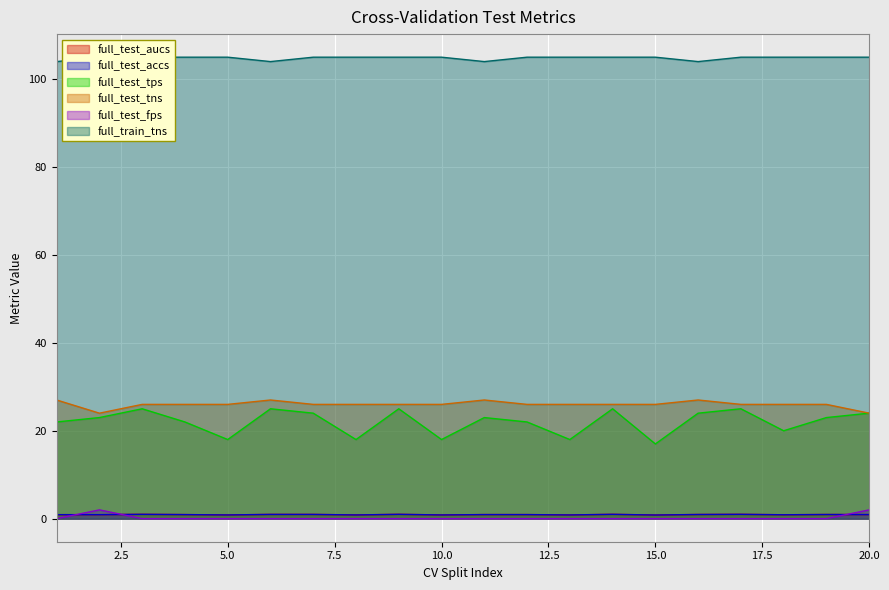

At which label does full_test_tns reach its minimum?

2